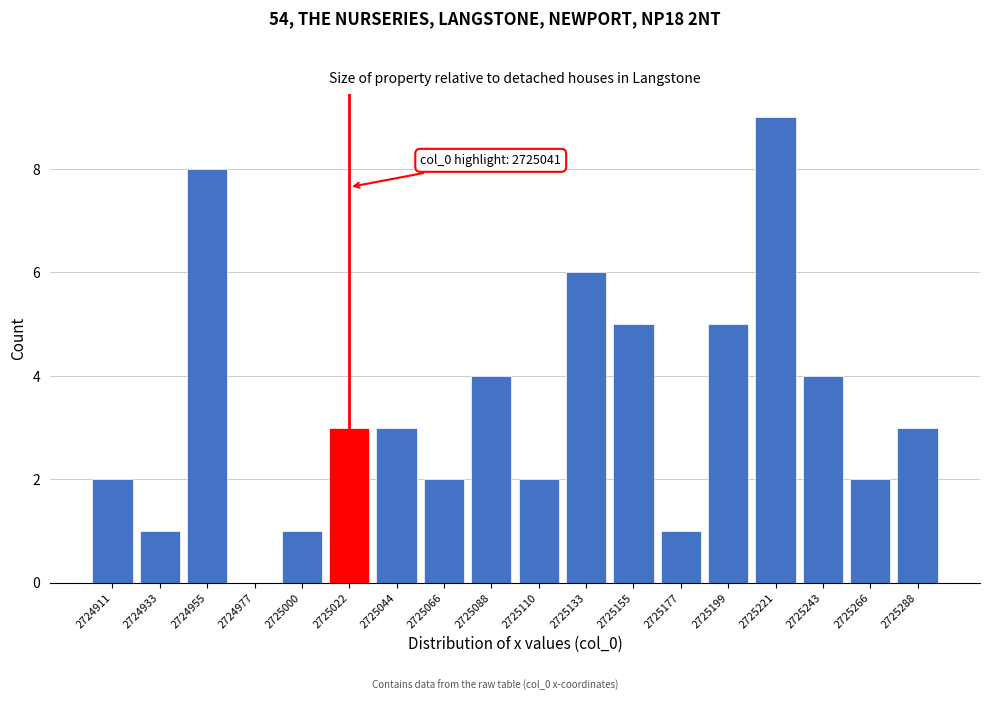

Reading left to right, extract all data points from this chart.

2724911=2	2724933=1	2724955=8	2724977=0	2725000=1	2725022=3	2725044=3	2725066=2	2725088=4	2725110=2	2725133=6	2725155=5	2725177=1	2725199=5	2725221=9	2725243=4	2725266=2	2725288=3